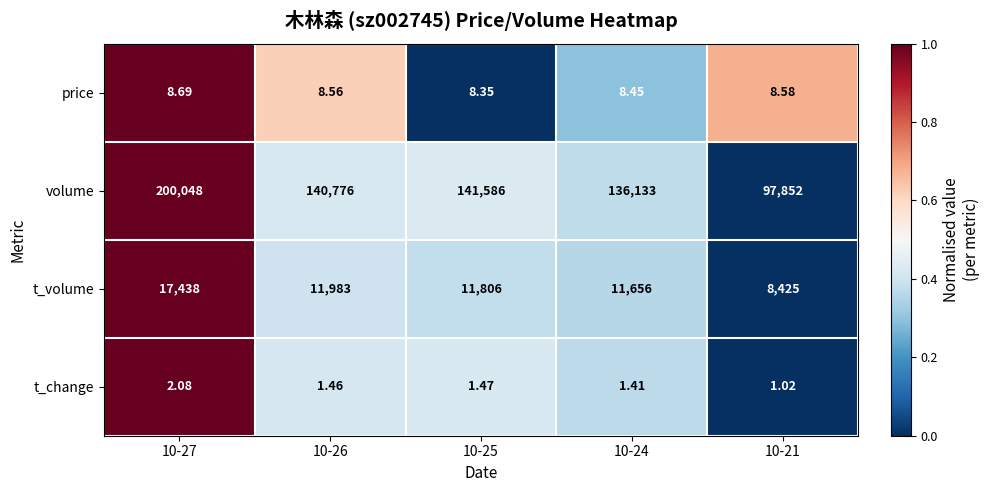

List the series in order of their peak value, highest first.

volume, t_volume, price, t_change